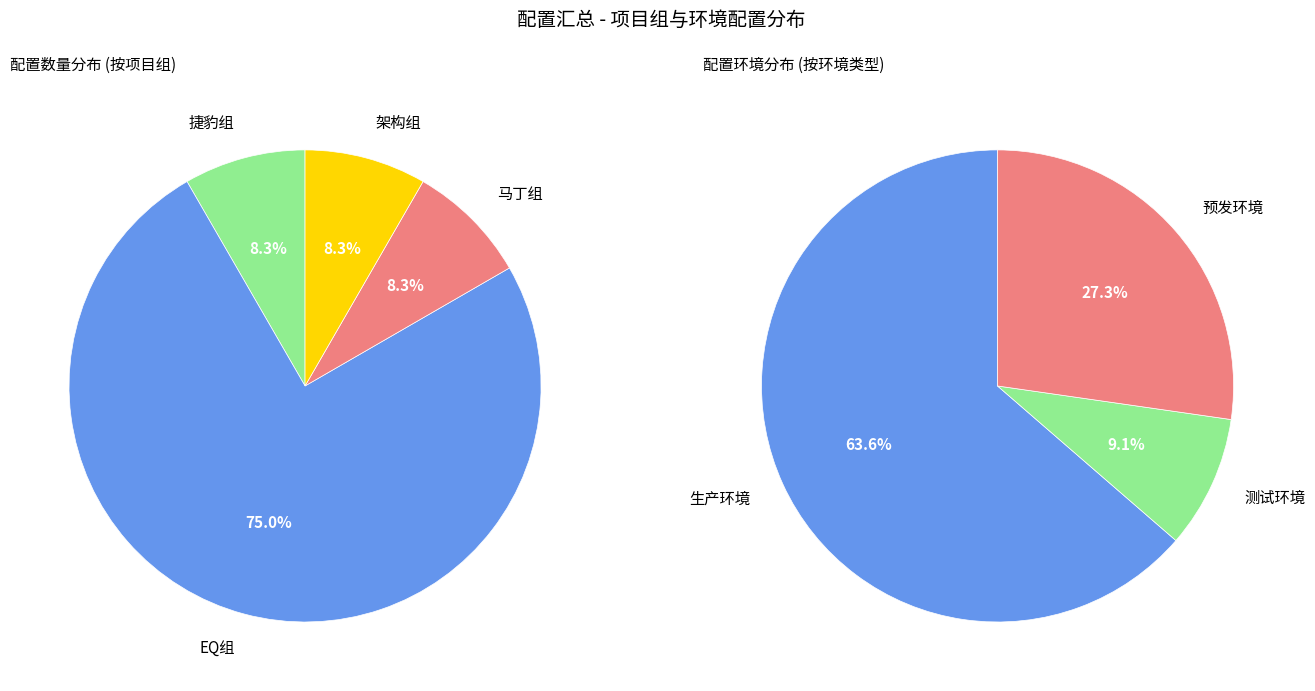

True or false: EQ组 accounts for 75% of the total.

True